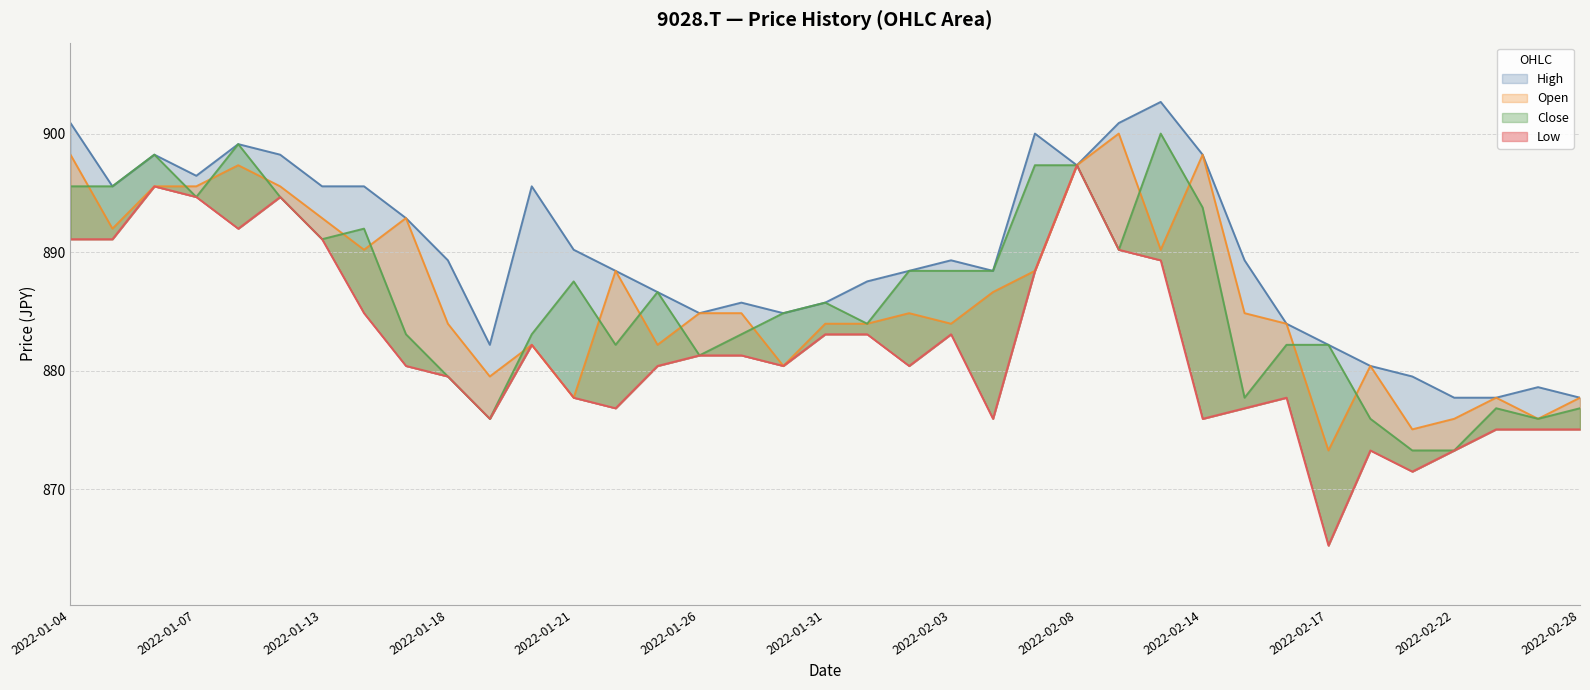

Reading left to right, transcribe all the data shown in this chart.

Open: 898.2	892.0	895.6	895.6	897.3	895.6	892.9	890.2	892.9	884.0	879.5	882.2	877.7	888.4	882.2	884.9	884.9	880.4	884.0	884.0	884.9	884.0	886.6	888.4	897.3	900.0	890.2	898.2	884.9	884.0	873.3	880.4	875.1	876.0	877.7	876.0	877.7
High: 900.9	895.6	898.2	896.5	899.1	898.2	895.6	895.6	892.9	889.3	882.2	895.6	890.2	888.4	886.6	884.9	885.8	884.9	885.8	887.5	888.4	889.3	888.4	900.0	897.3	900.9	902.7	898.2	889.3	884.0	882.2	880.4	879.5	877.7	877.7	878.6	877.7
Close: 895.6	895.6	898.2	894.7	899.1	894.7	891.1	892.0	883.1	879.5	876.0	883.1	887.5	882.2	886.6	881.3	883.1	884.9	885.8	884.0	888.4	888.4	888.4	897.3	897.3	890.2	900.0	893.8	877.7	882.2	882.2	876.0	873.3	873.3	876.8	876.0	876.8
Low: 891.1	891.1	895.6	894.7	892.0	894.7	891.1	884.9	880.4	879.5	876.0	882.2	877.7	876.8	880.4	881.3	881.3	880.4	883.1	883.1	880.4	883.1	876.0	888.4	897.3	890.2	889.3	876.0	876.8	877.7	865.3	873.3	871.5	873.3	875.1	875.1	875.1